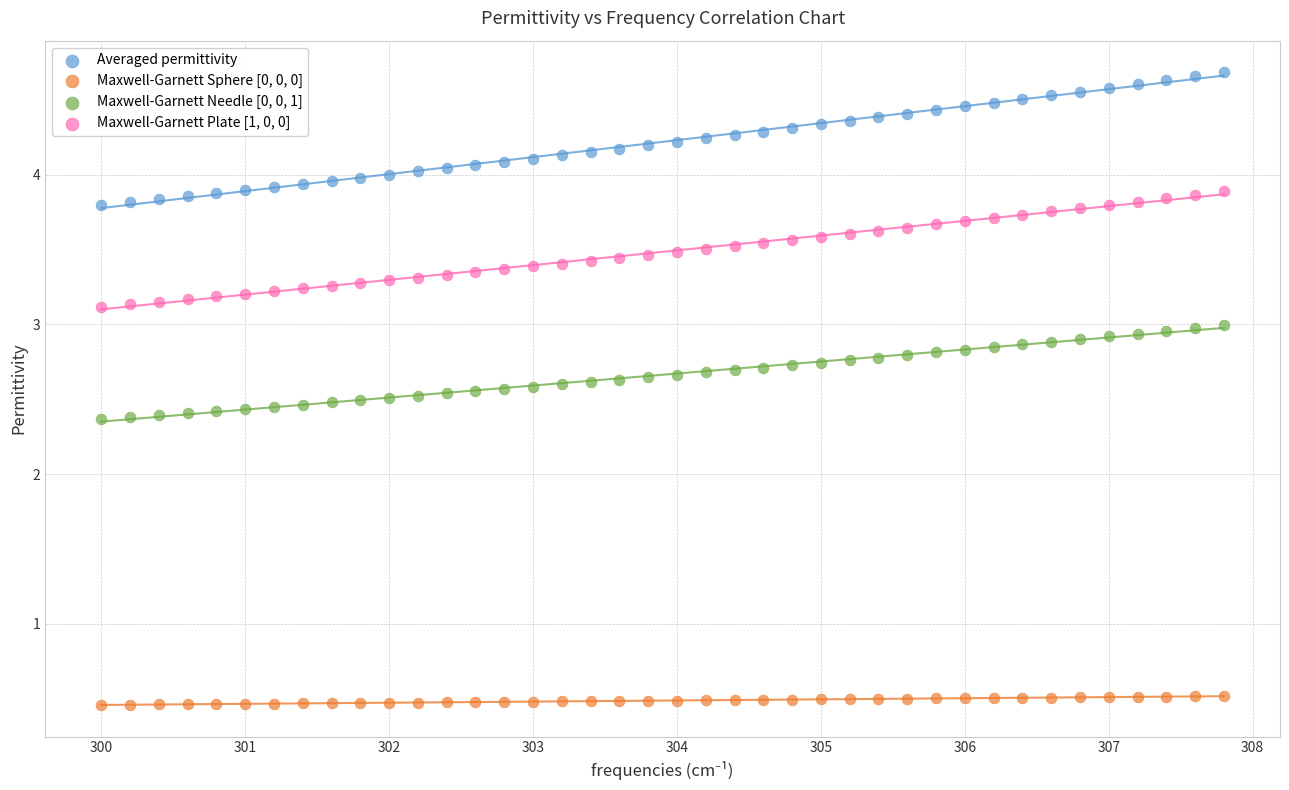

Across all data points, what is the range of X values (max minus min)?

7.8